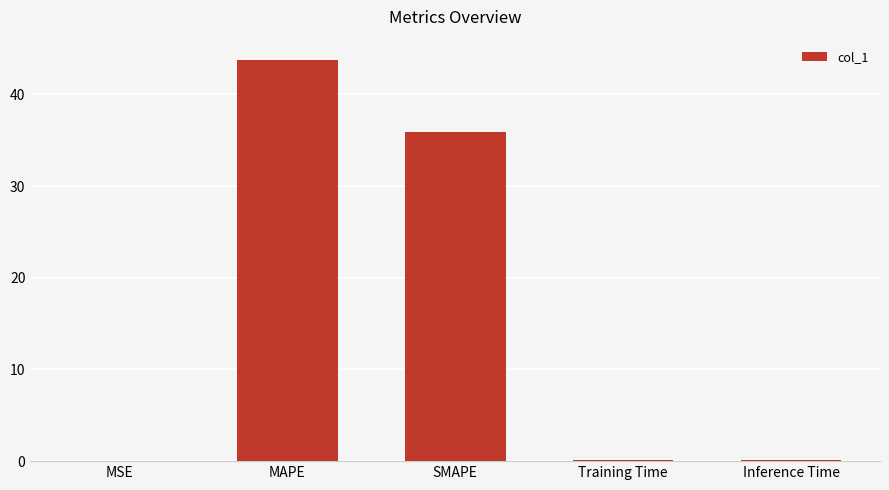

Are the bars horizontal?

No